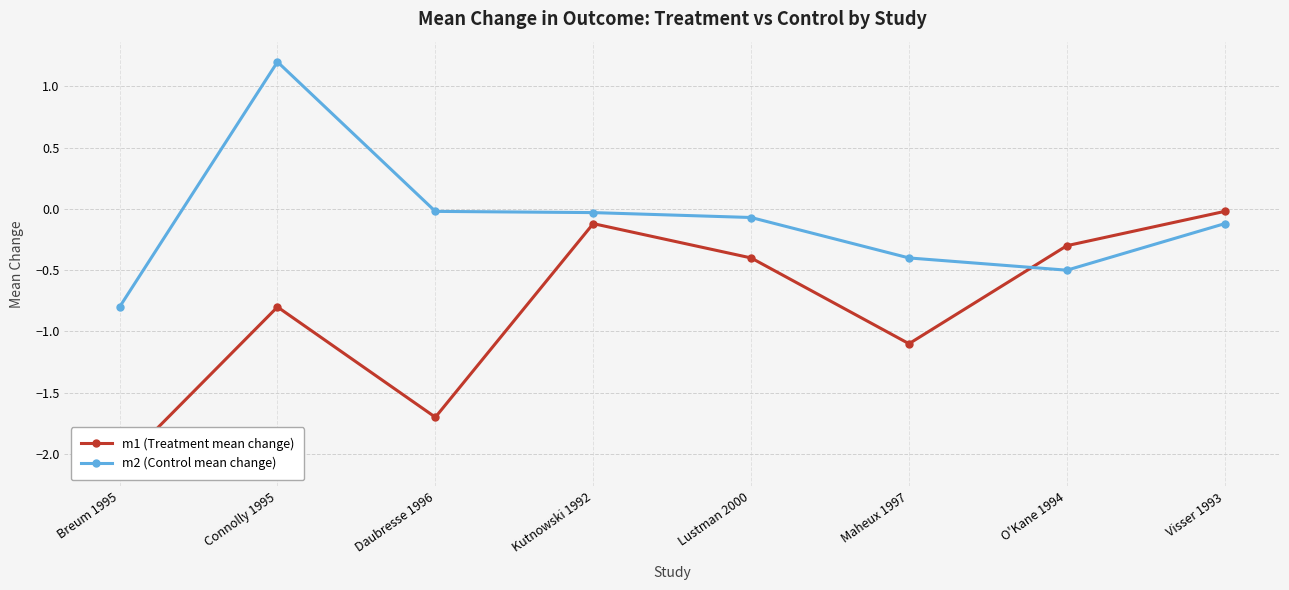

Which series has the largest total across all categories?

m2 (Control mean change)